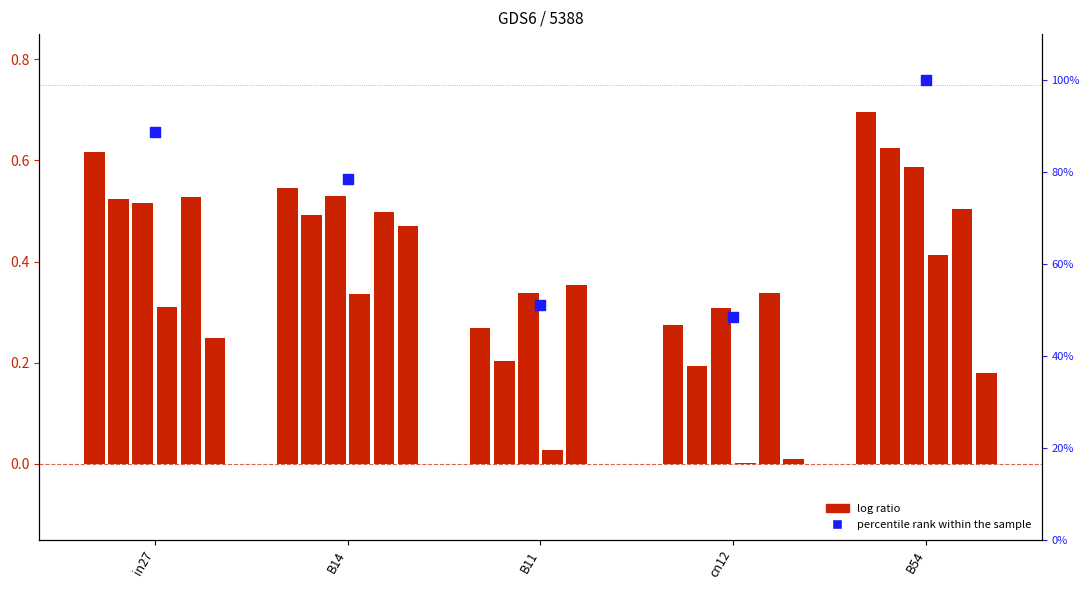

Which series contains the highest Y value?

percentile rank within the sample